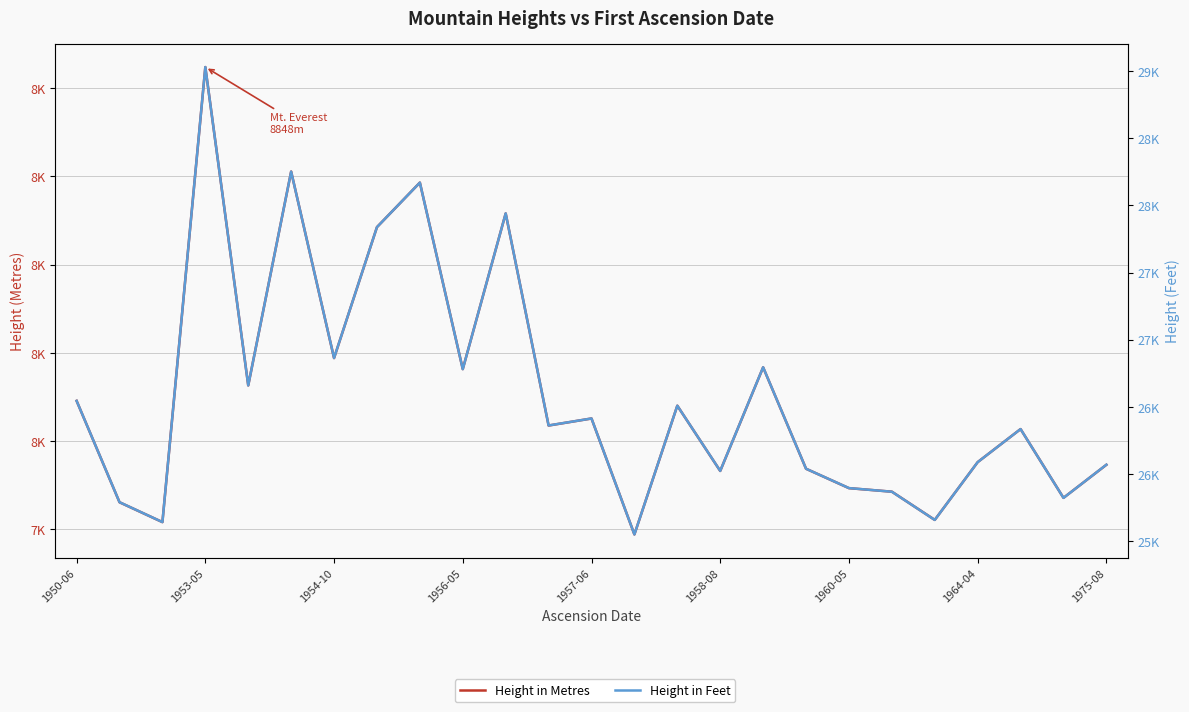

List the series in order of their peak value, lowest first.

Height in Metres, Height in Feet